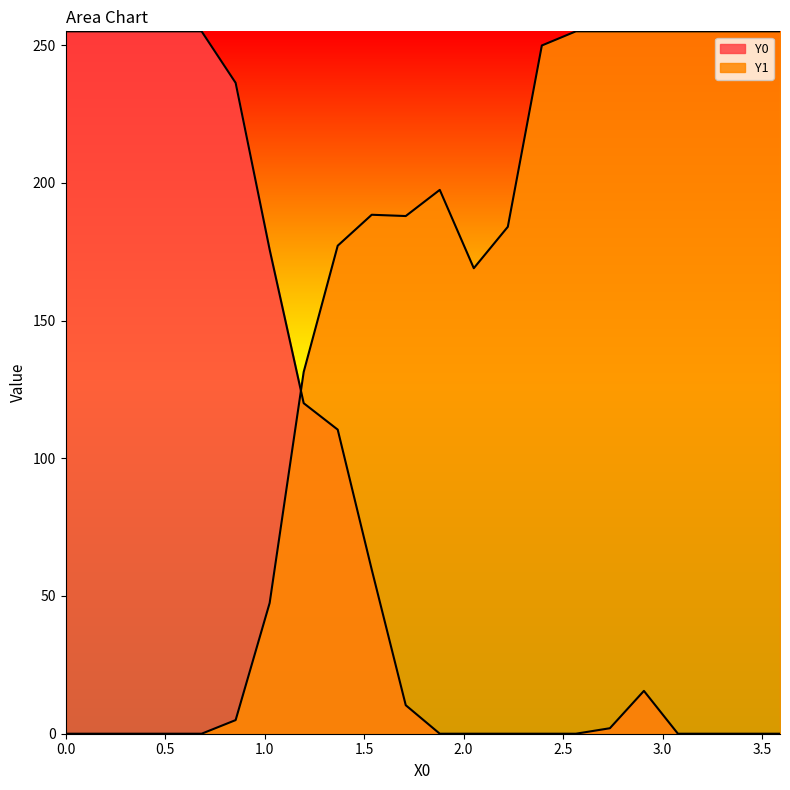

List the series in order of their overall mean, lowest first.

Y0, Y1